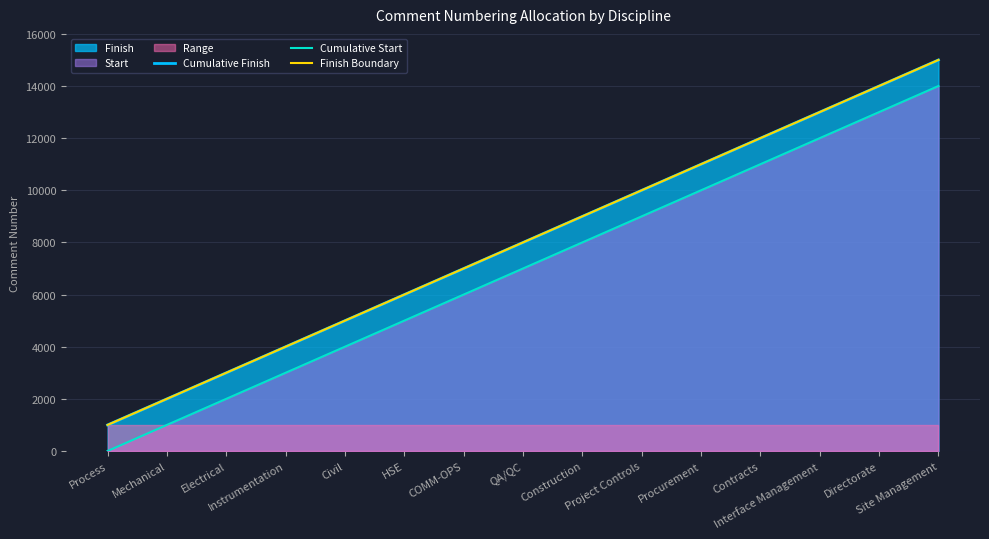

What is the label of the 11th point from the left?

Procurement